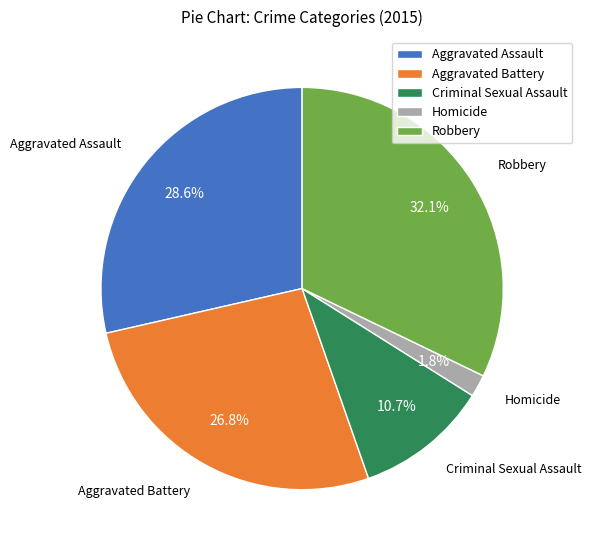

True or false: Robbery accounts for 38% of the total.

False